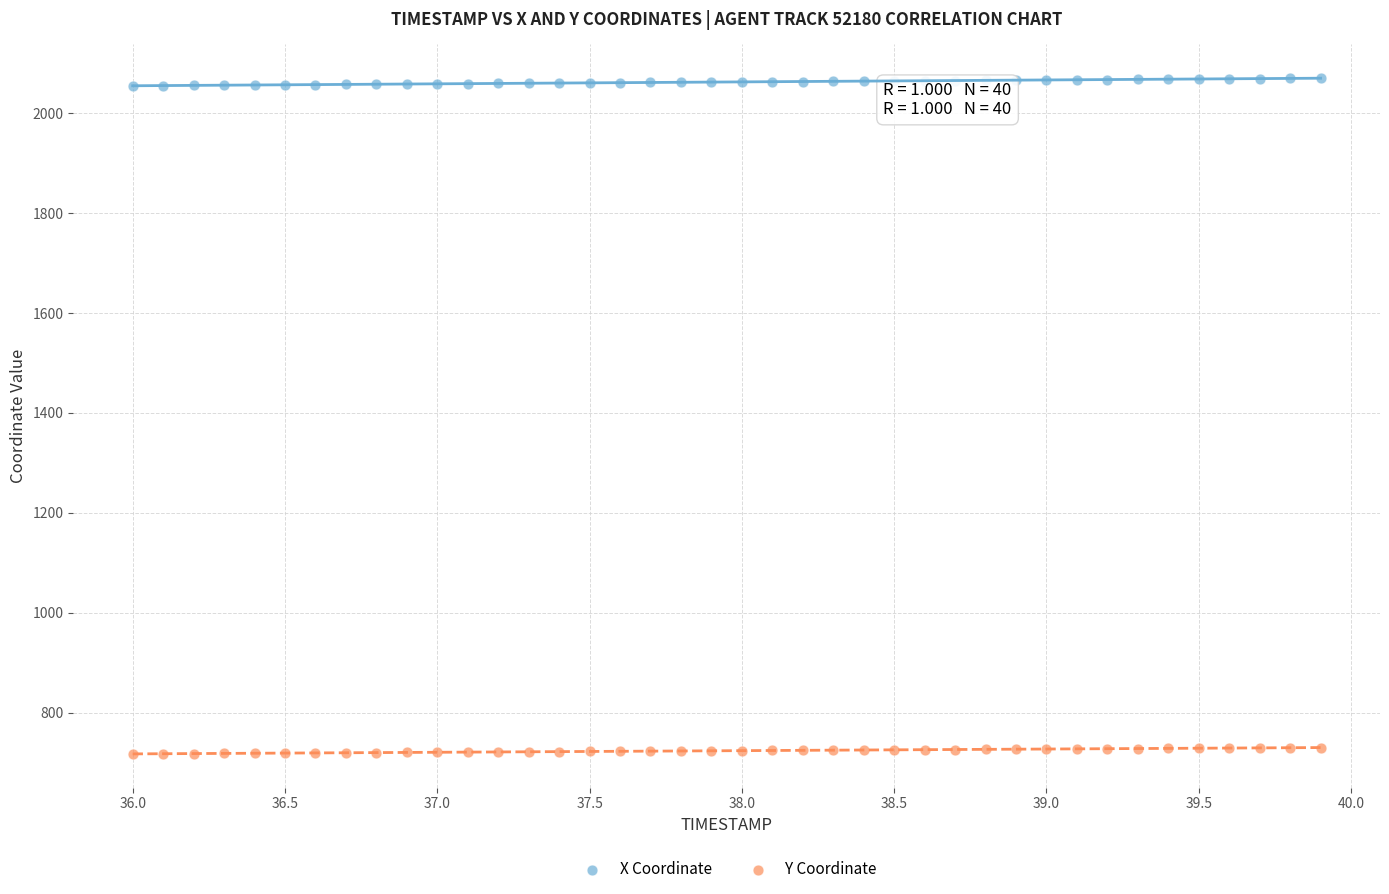

Which series reaches the minimum Y coordinate?

Y Coordinate